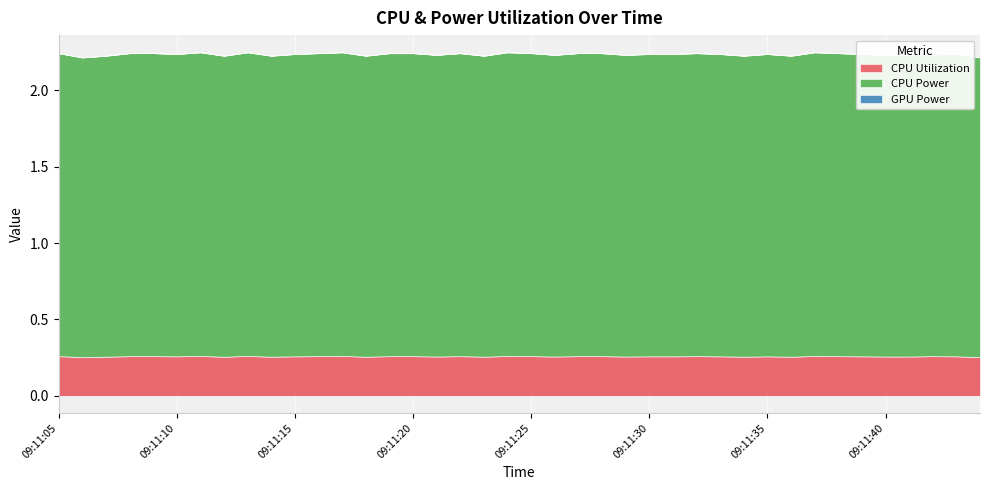

How many series are shown in this chart?

3